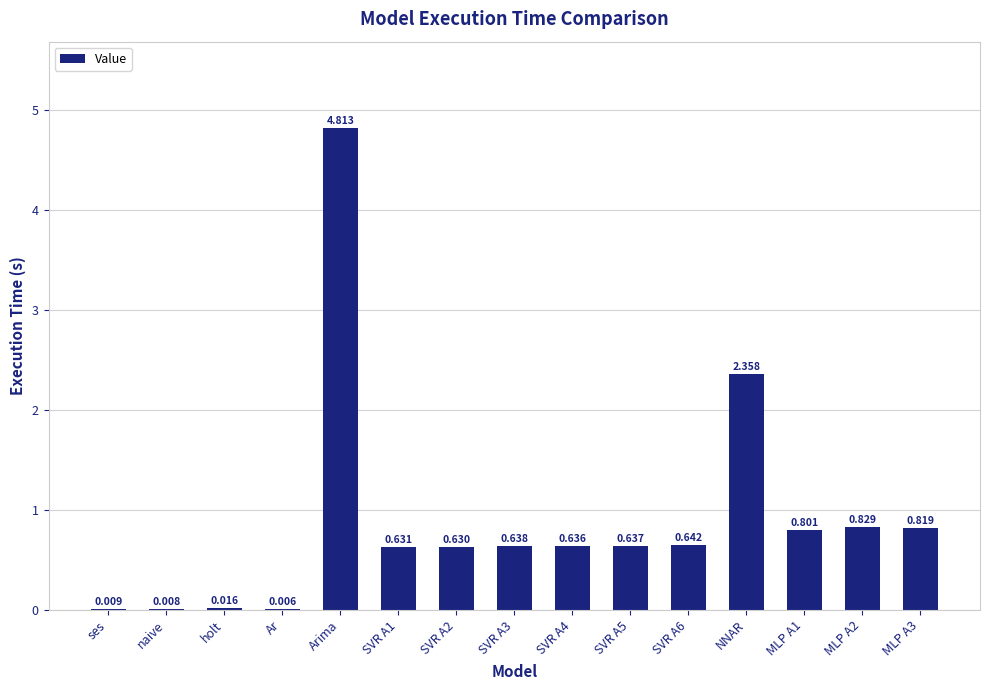

At which category does the chart reach its peak across all series?

Arima